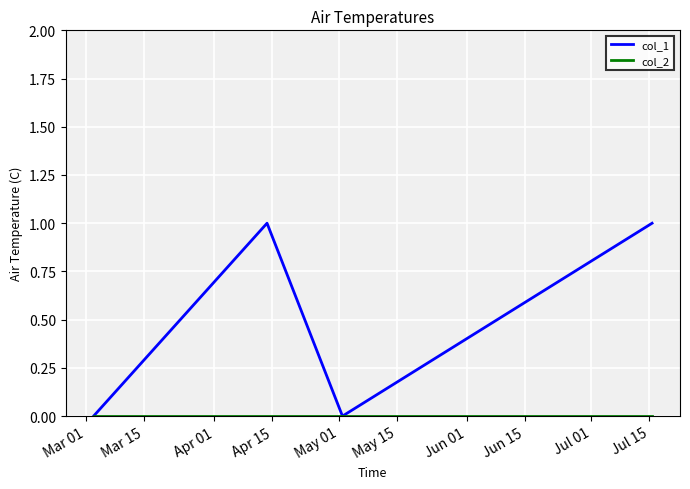

True or false: col_1 has more than 1 points higher than both neighbors.

False